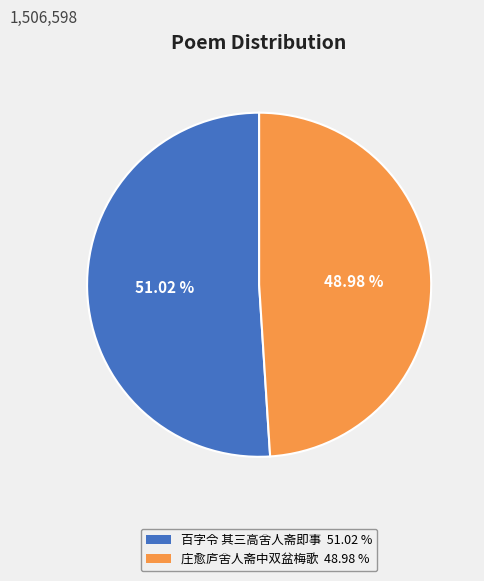

Is there a majority slice in this chart?

Yes